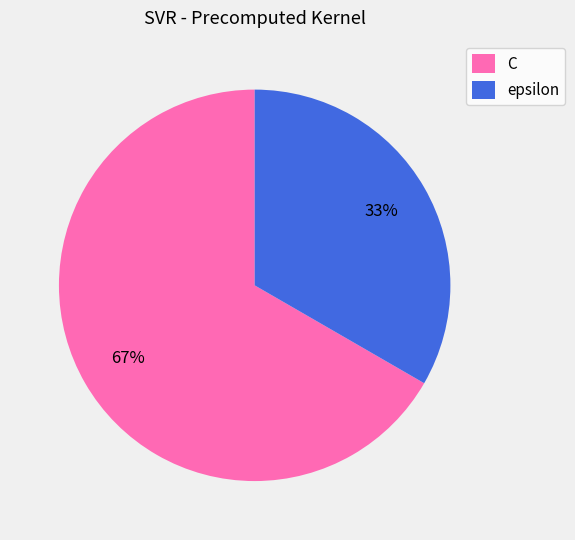

Approximately how many times larger is the value at epsilon compared to C?

0.5